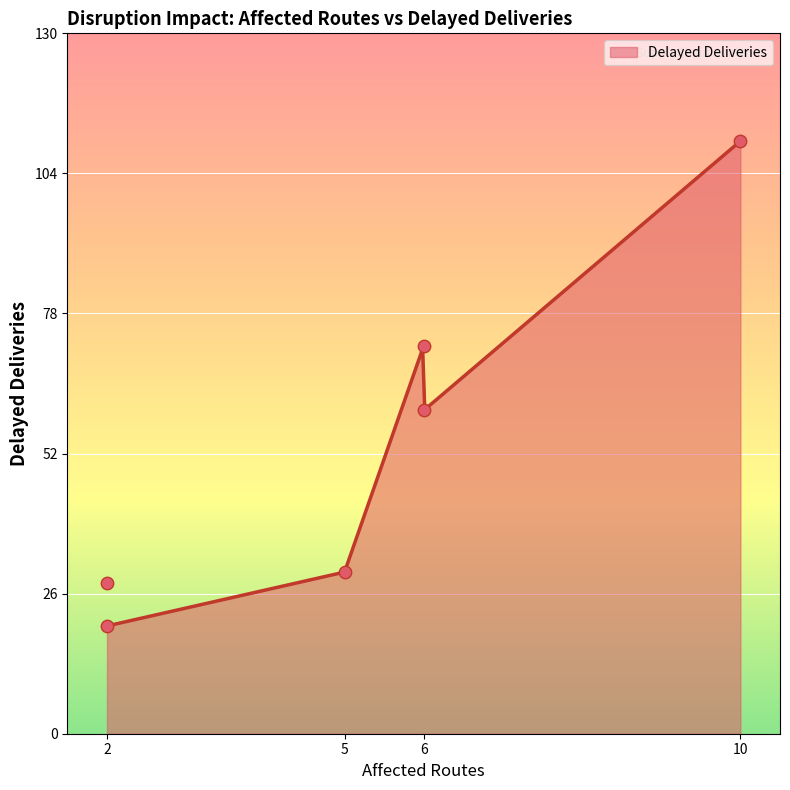

Which has a higher value, 2 or 6?

6